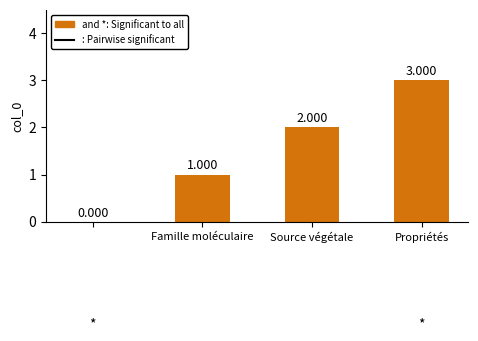

Where is the data nearest to the value 1?

Famille moléculaire